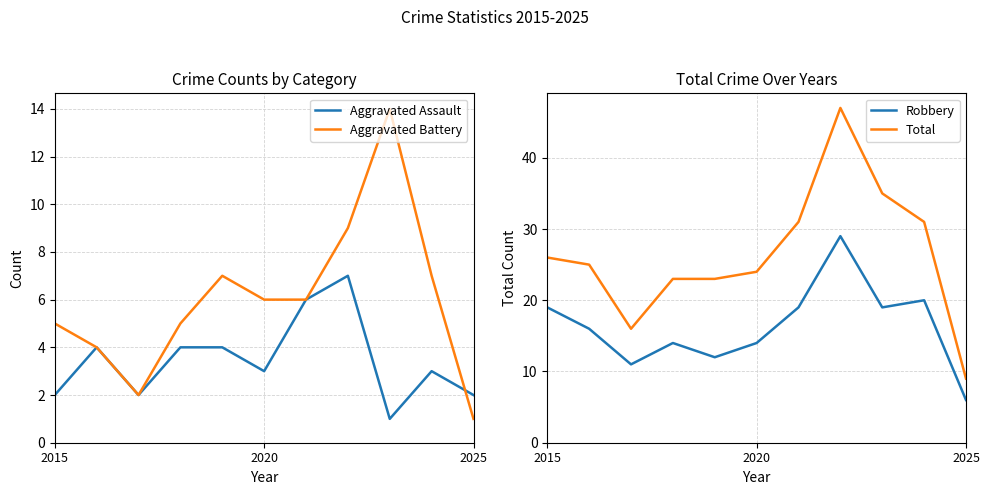

What is the highest value of the Total series?

47